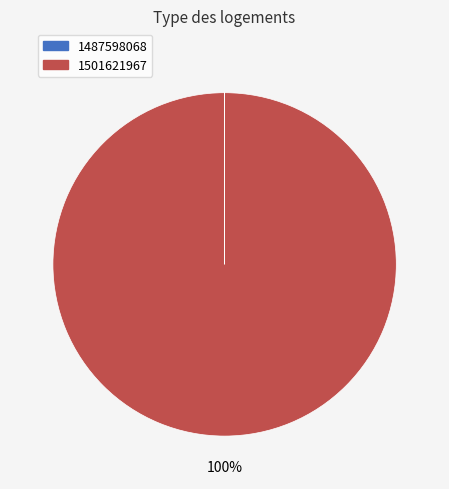

Is it true that 1501621967 is 100% of the pie?

True